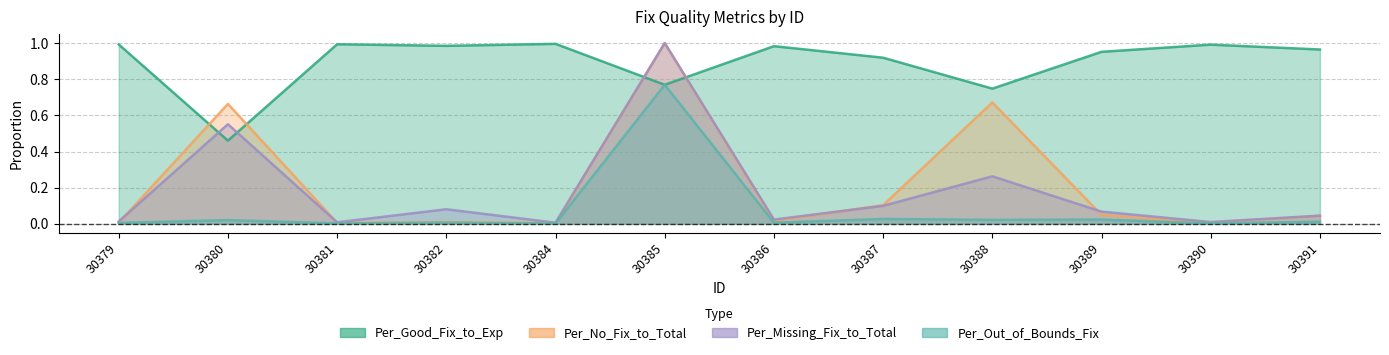

At which label does Per_Good_Fix_to_Exp reach its minimum?

30380